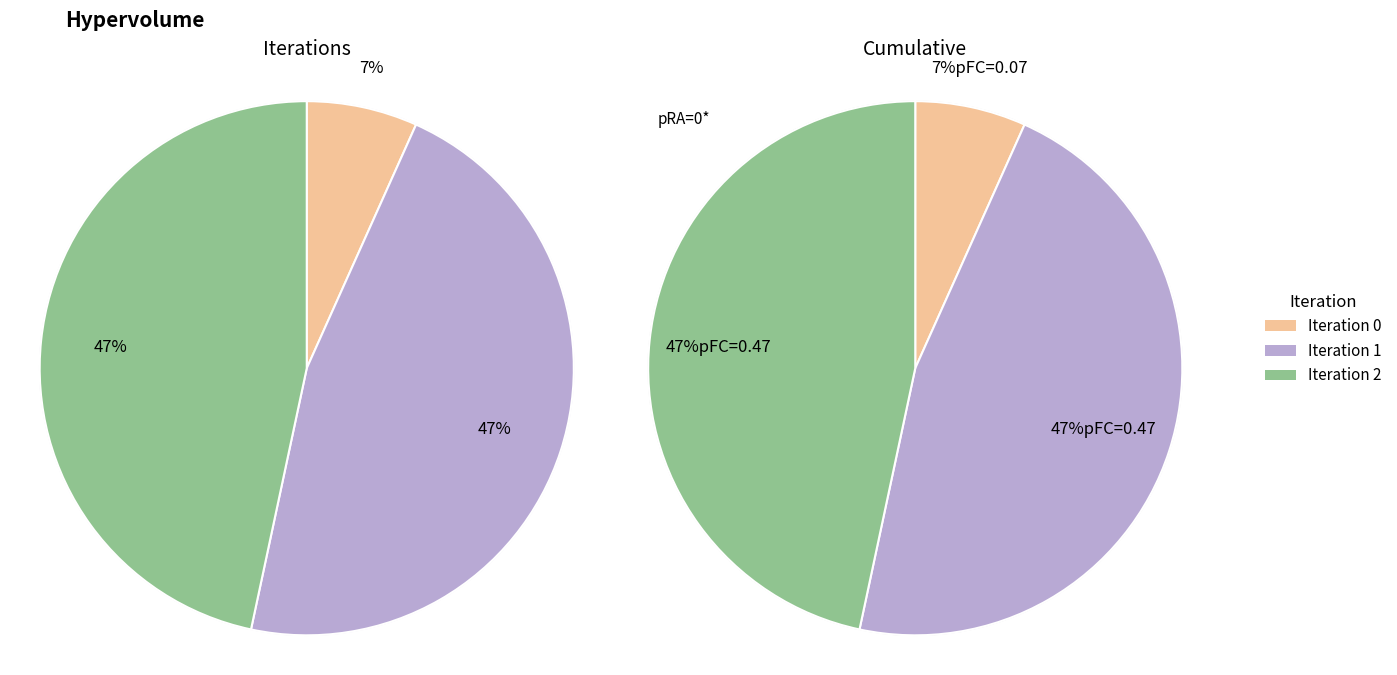

Is it true that 2 is 56% of the pie?

False